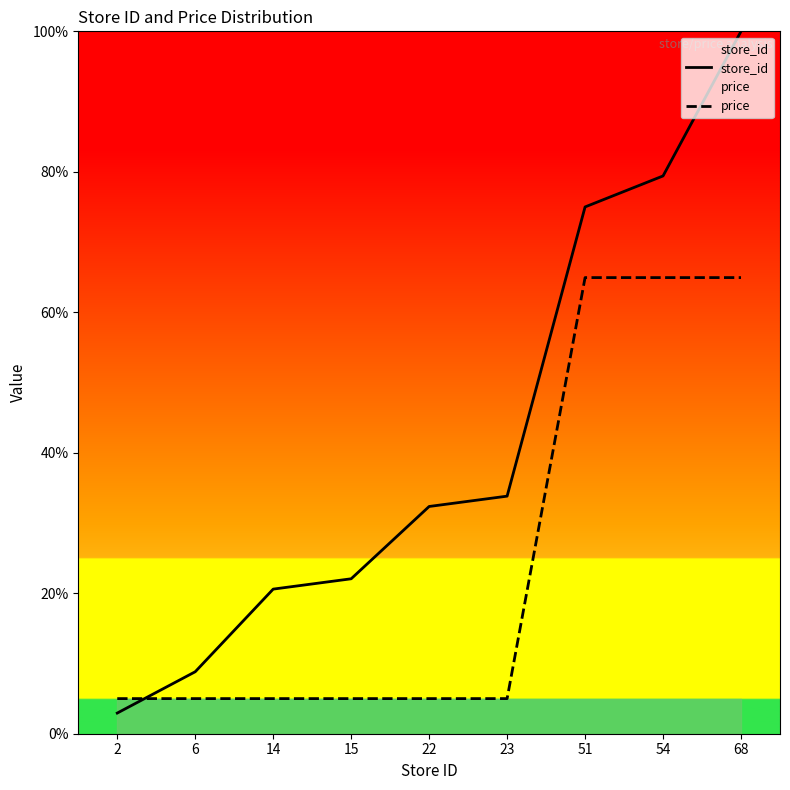

What is the maximum value shown in the chart?

100.0